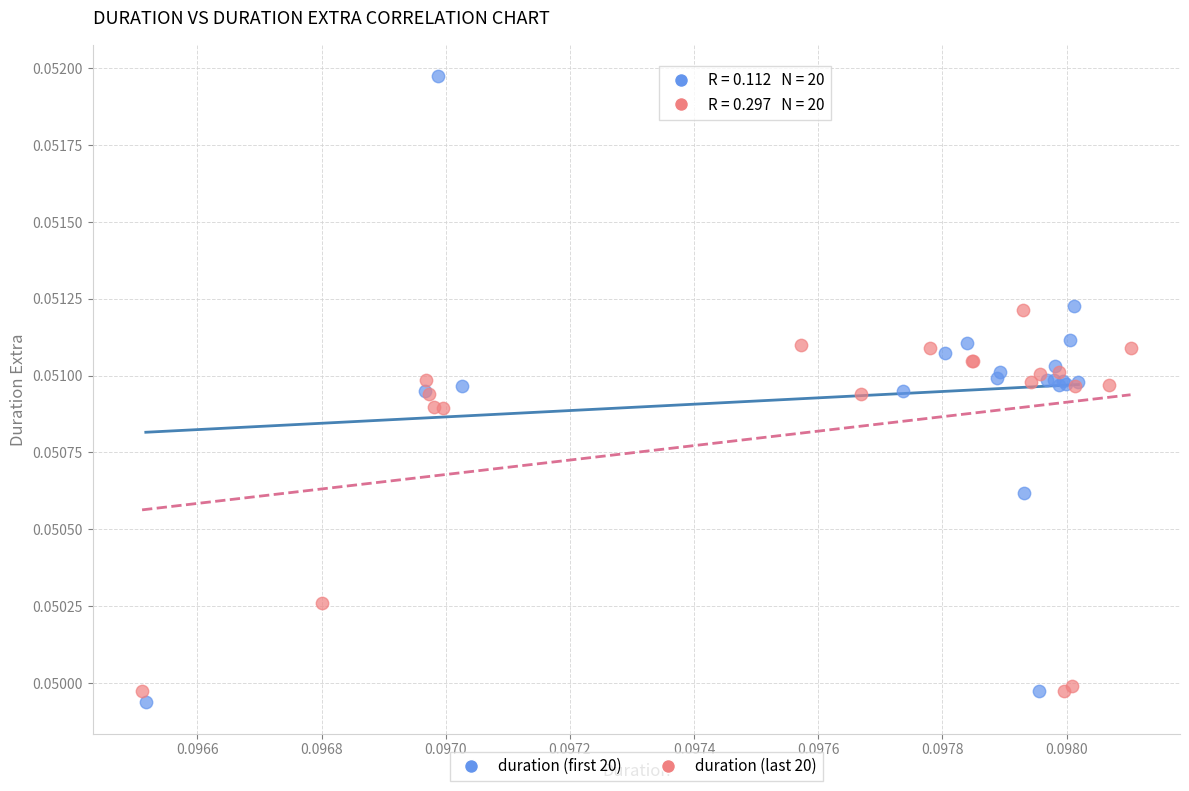

Which series has the widest spread of Y values?

duration (first 20)